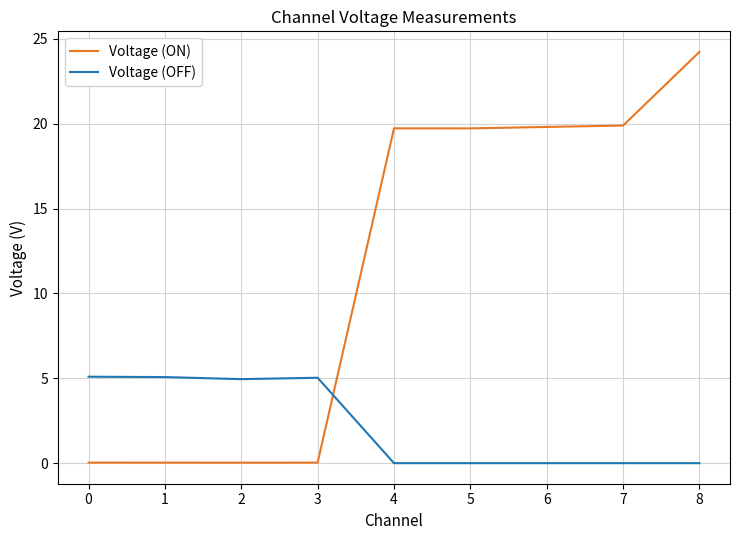

What is the sum of the Voltage (ON) values at 8 and 6?

44.0